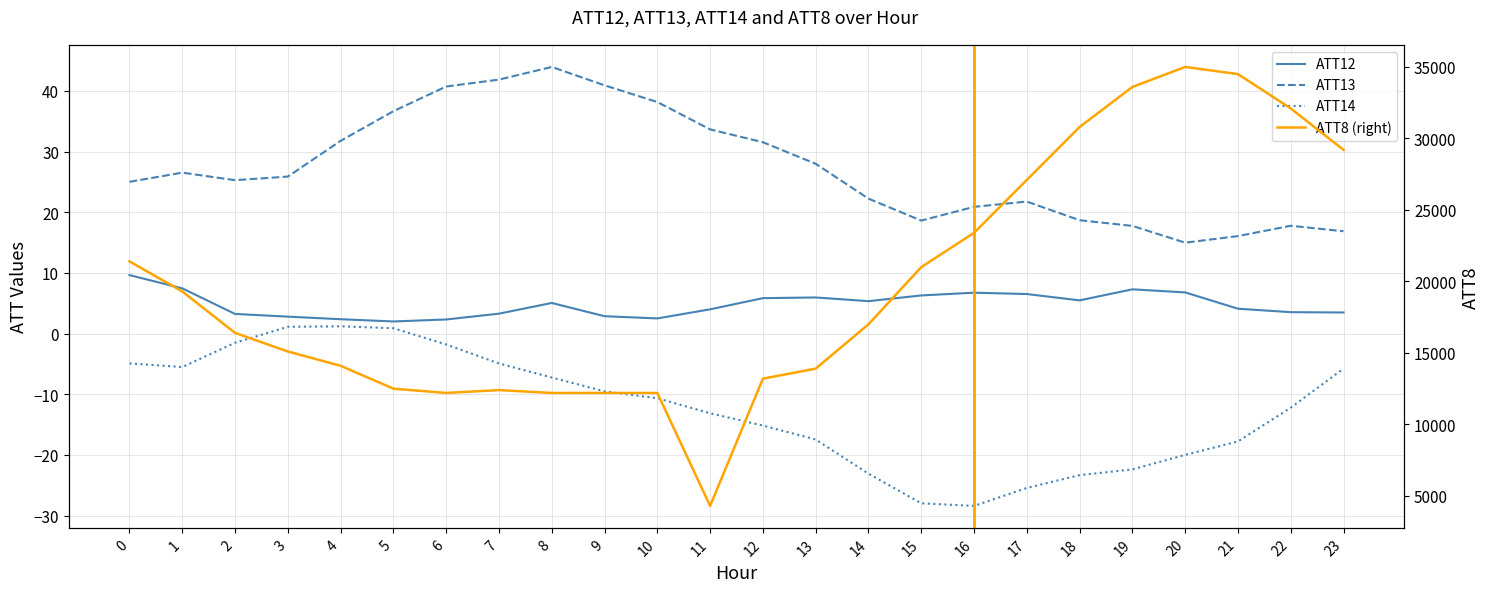

What is the value of the ATT8 (right) point at the 1st from the left?

21400.0